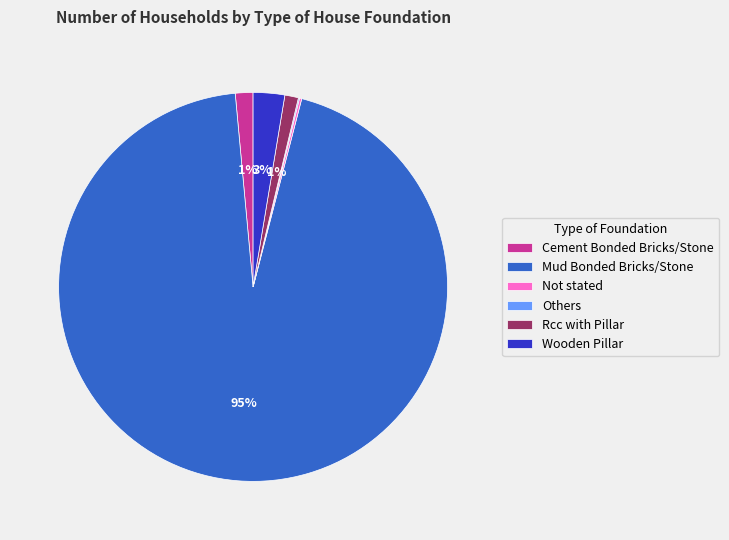

Which slice is the largest?

Mud Bonded Bricks/Stone